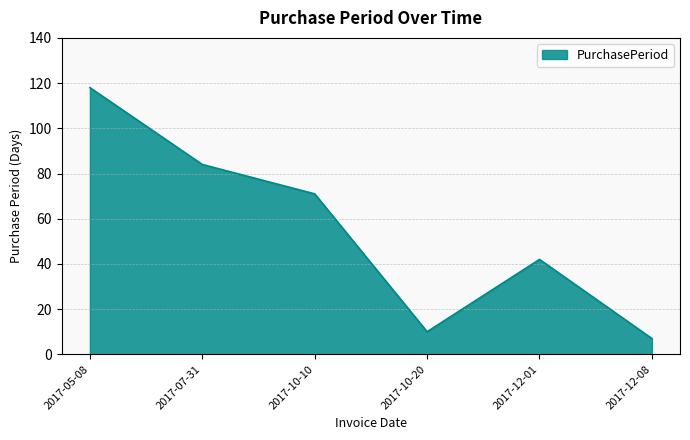

Reading right to left, what are all the values shown in this chart?

2017-12-08=7	2017-12-01=42	2017-10-20=10	2017-10-10=71	2017-07-31=84	2017-05-08=118